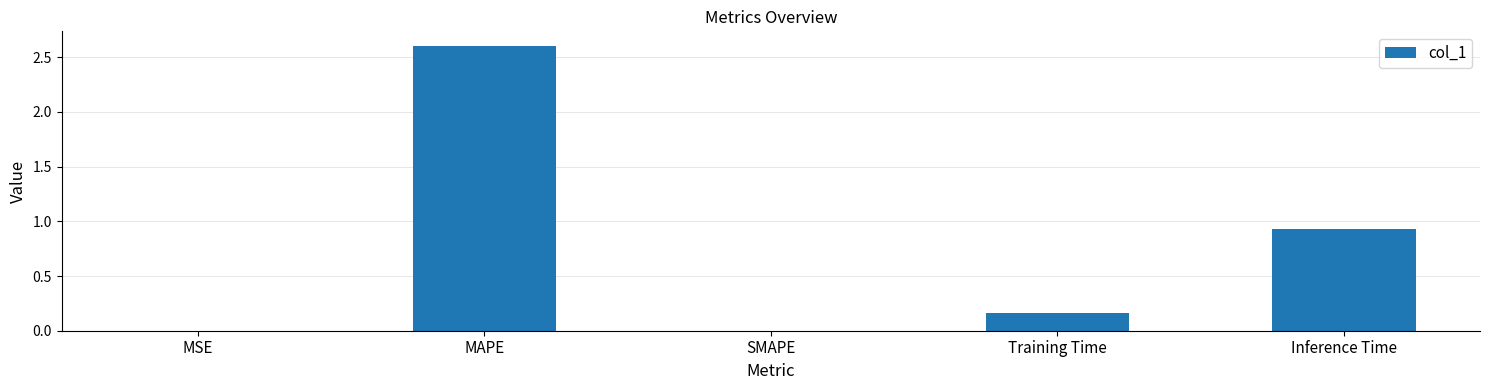

True or false: the data shows 1.6 at SMAPE.

False